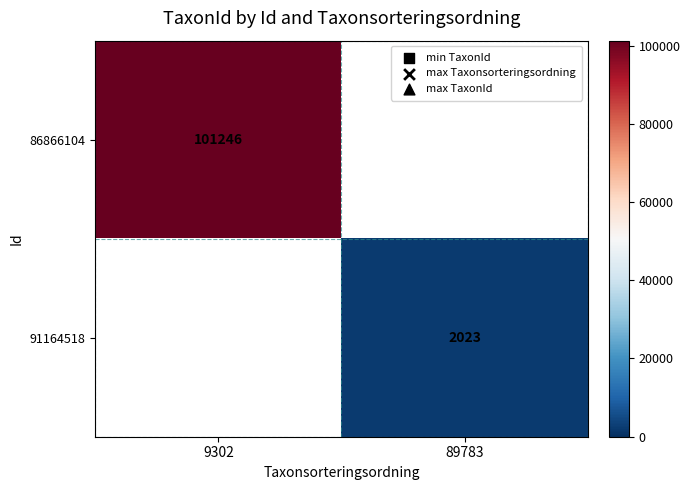

What is the difference between the highest and lowest values at 9302?

101246